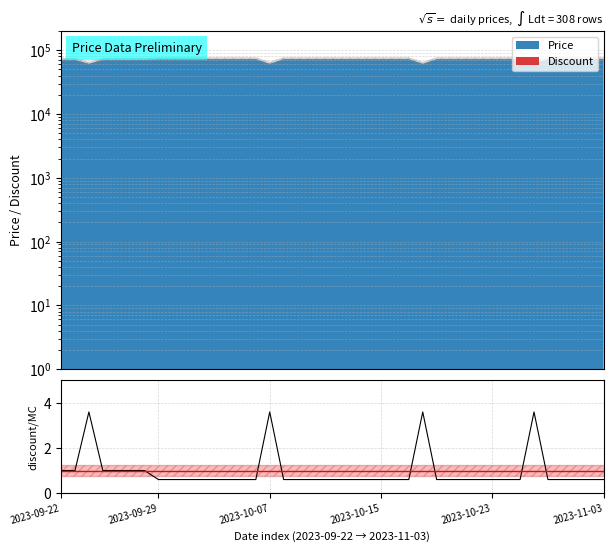

What position from the left is 20?

21